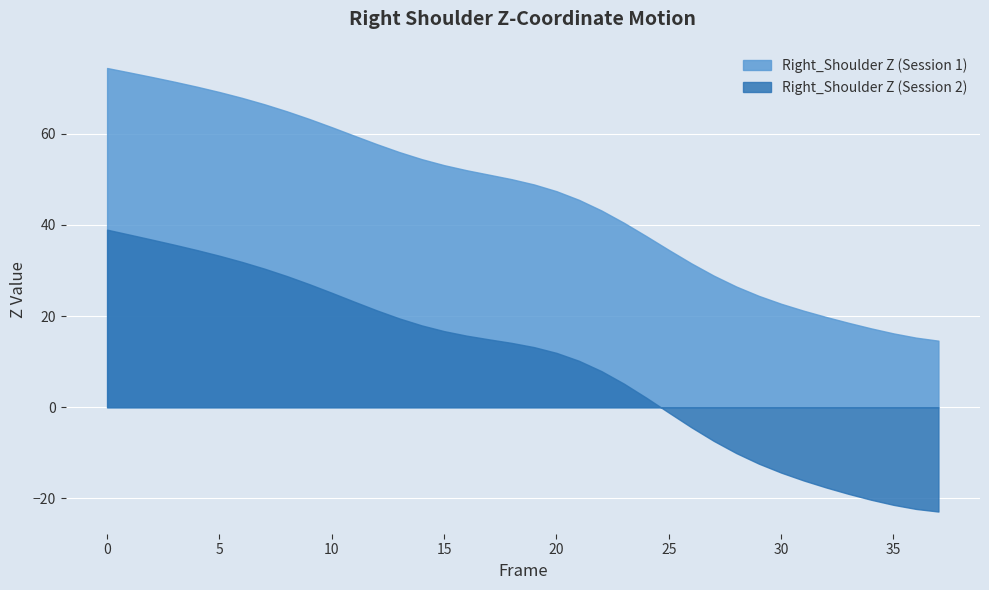

What is the average value of the Right_Shoulder_Z_2 series?

9.6